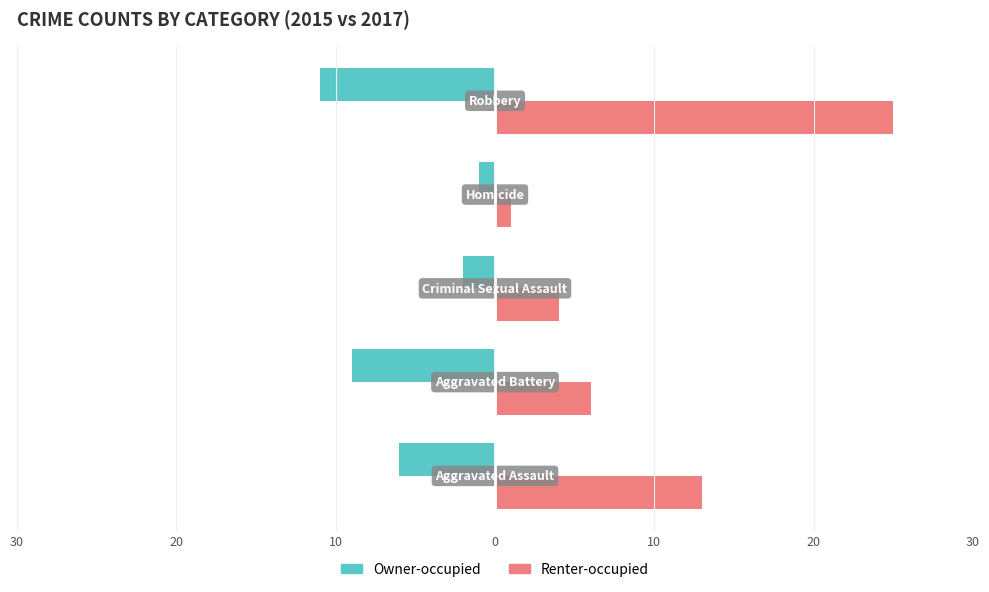

What are all the series names shown in the legend?

Owner-occupied, Renter-occupied